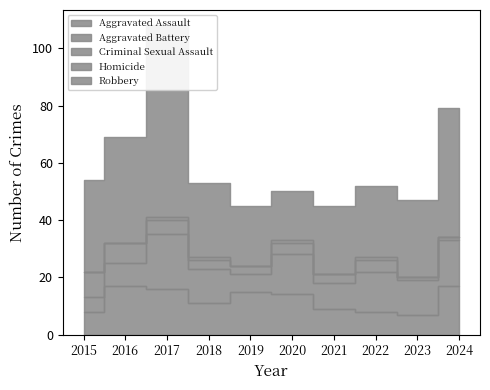

Rank the series by their maximum value, from highest to lowest.

Robbery, Aggravated Battery, Aggravated Assault, Criminal Sexual Assault, Homicide